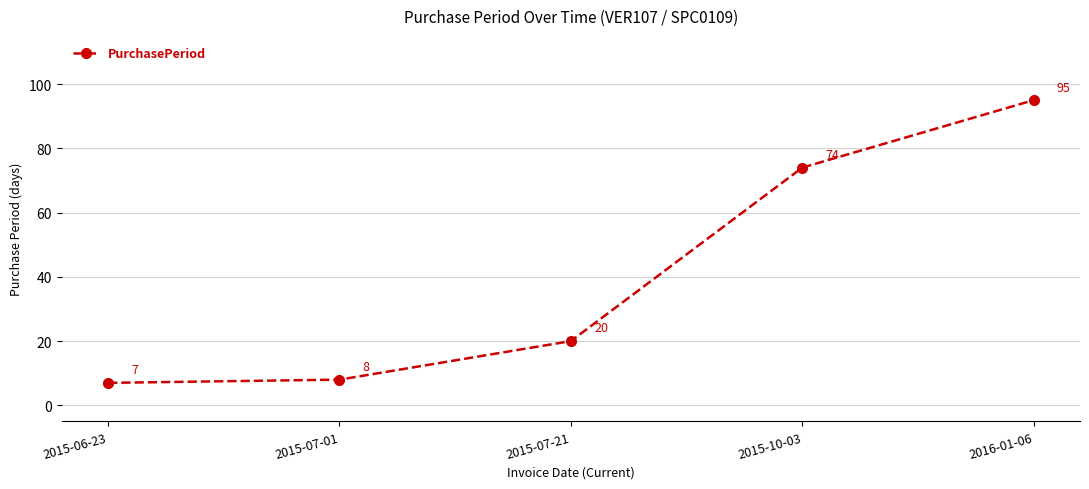

How many series are shown in this chart?

1